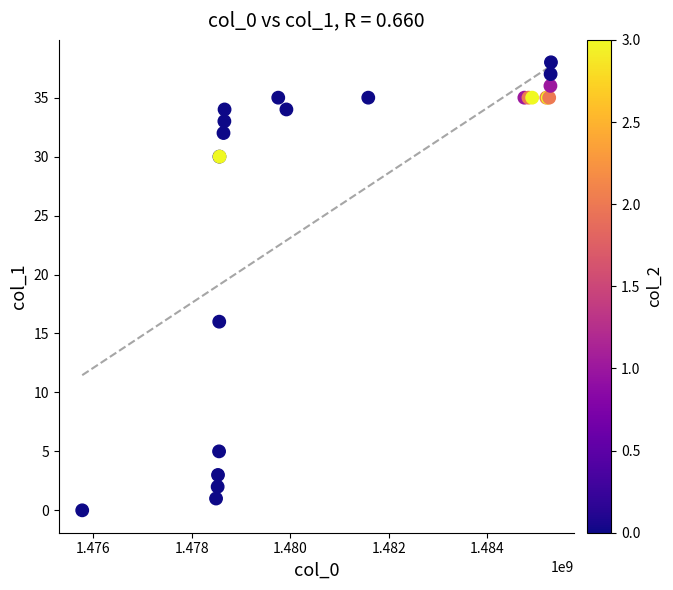

What Y value in the scatter plot is closest to 19?

16